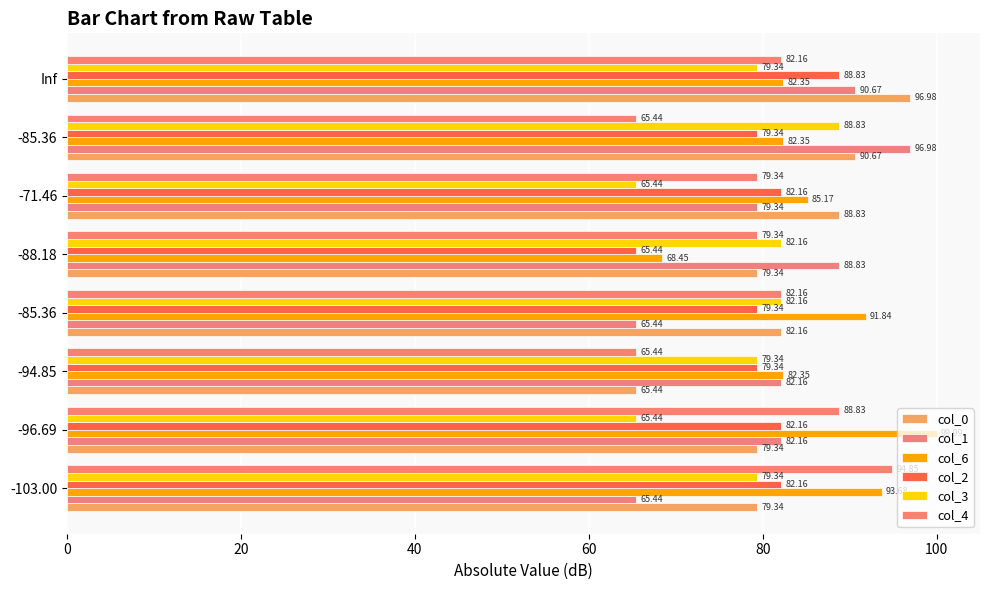

What is the maximum value for col_3?

88.8